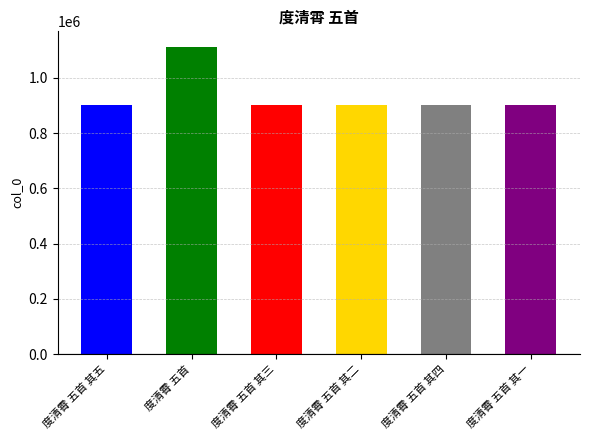

Which label corresponds to the smallest value in the chart?

度清霄 五首 其一